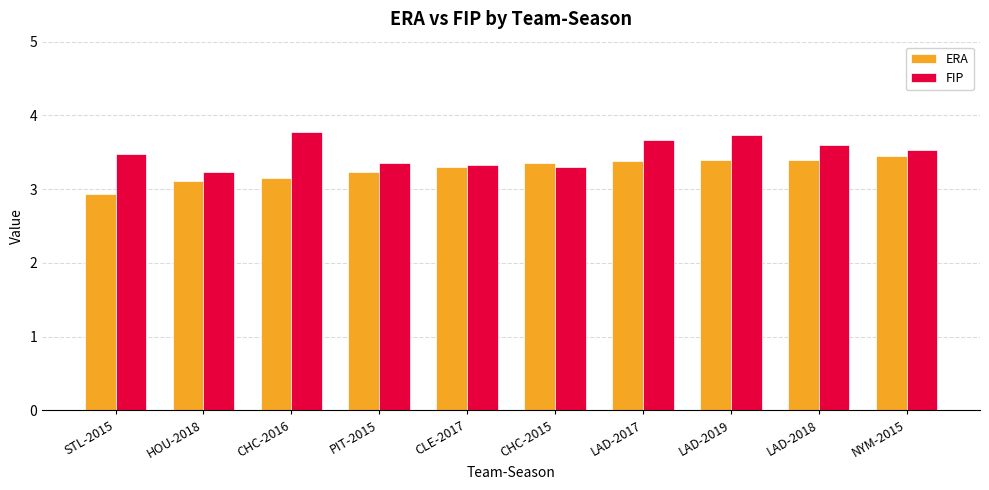

Rank the series at LAD-2019 from highest to lowest value.

FIP, ERA